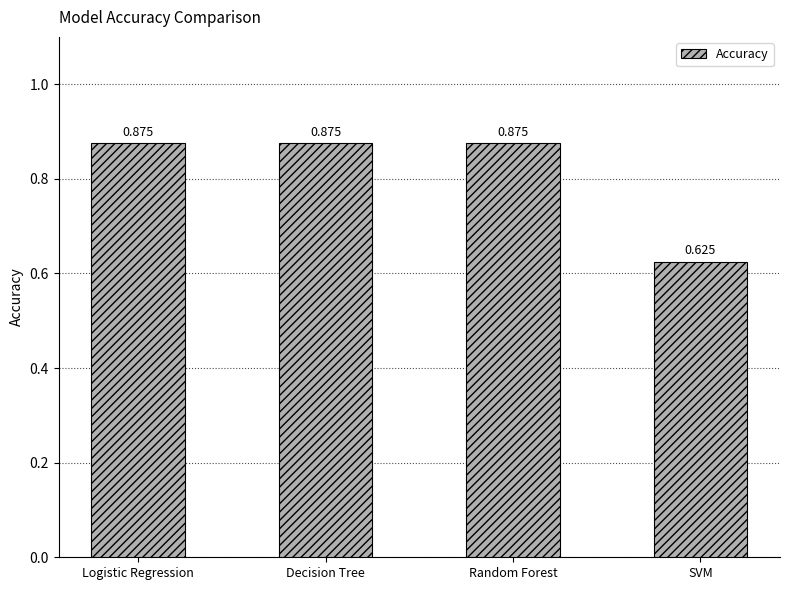

Which category has the lowest value across all series?

SVM